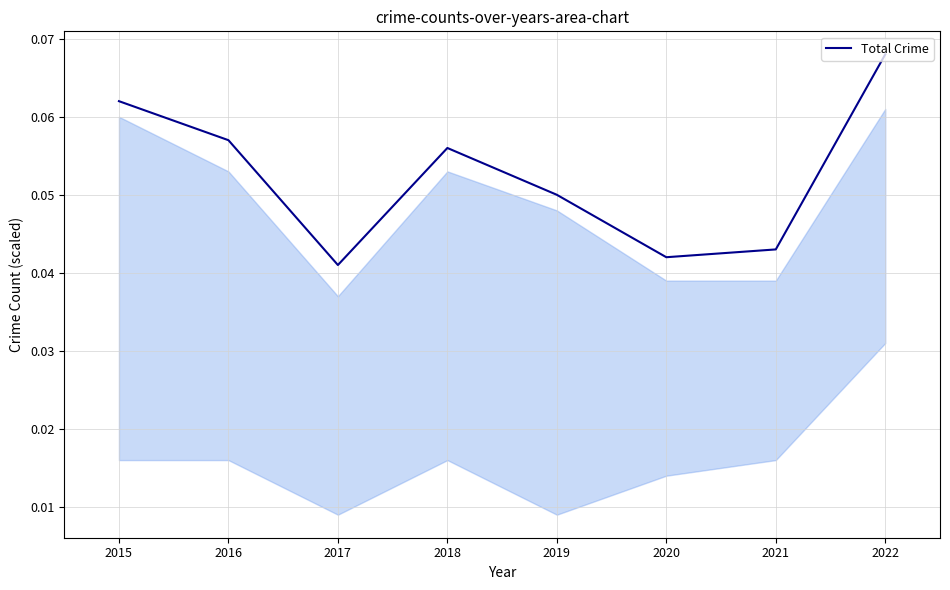

At which category does the data reach its first local valley?

2017